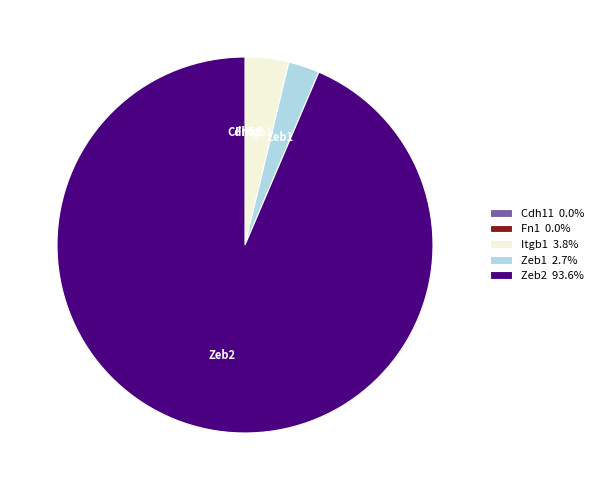

Which category has the biggest portion of the pie?

Zeb2